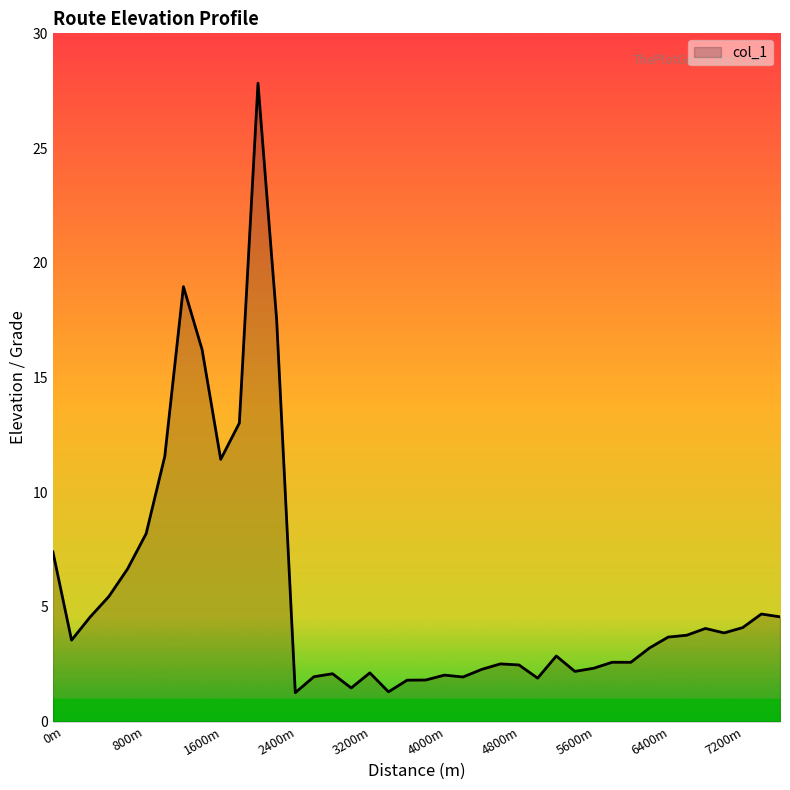

What is the difference between the maximum and minimum values?

26.6